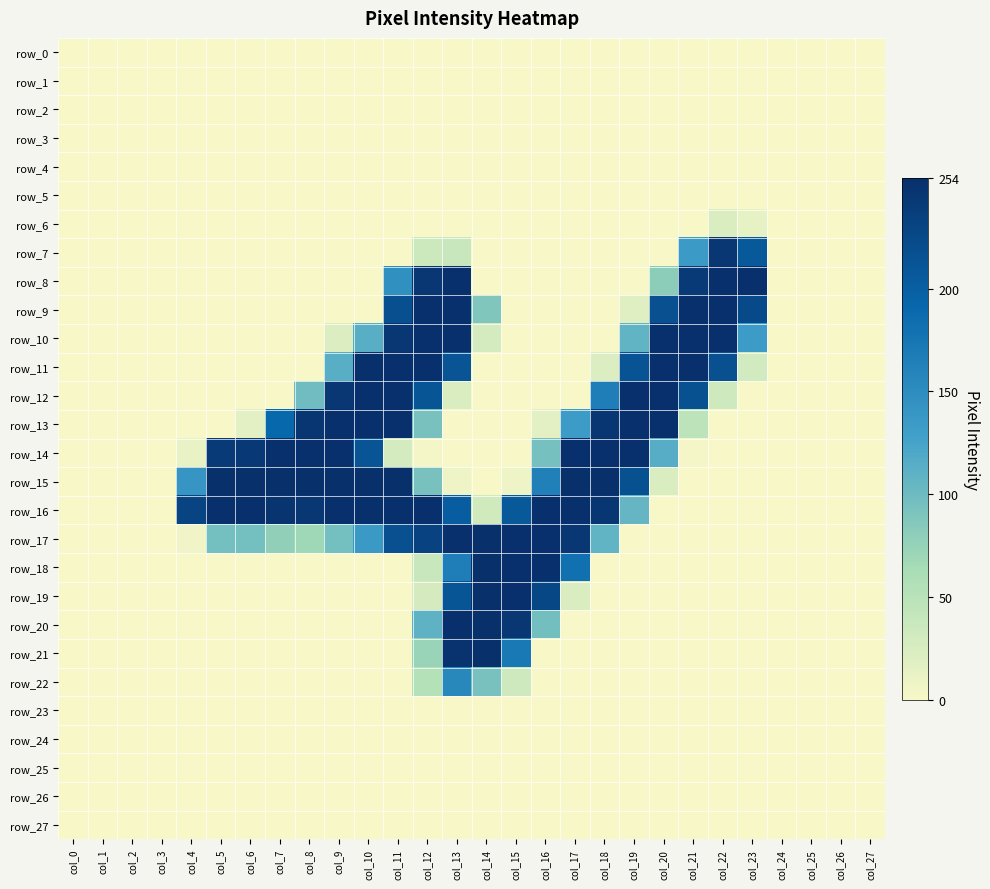

Which series has the largest total across all categories?

row_16